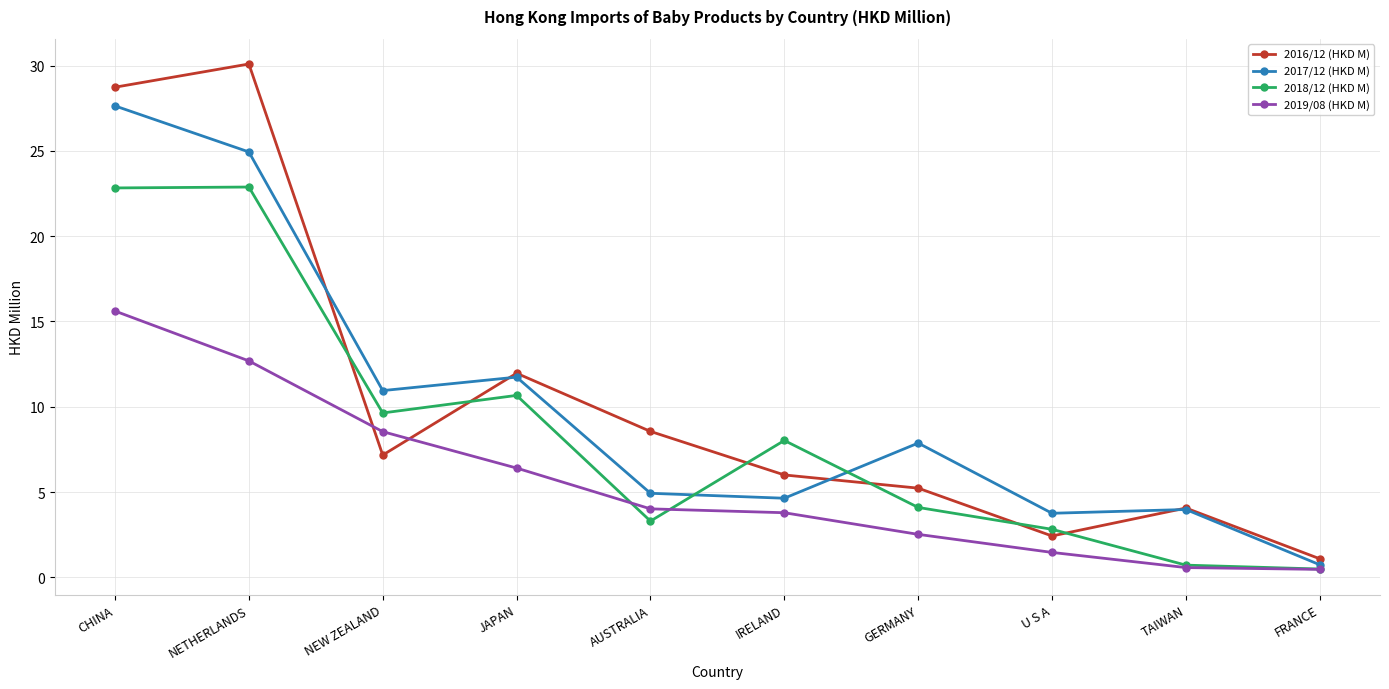

Rank the series by their maximum value, from highest to lowest.

2016/12 (HKD M), 2017/12 (HKD M), 2018/12 (HKD M), 2019/08 (HKD M)